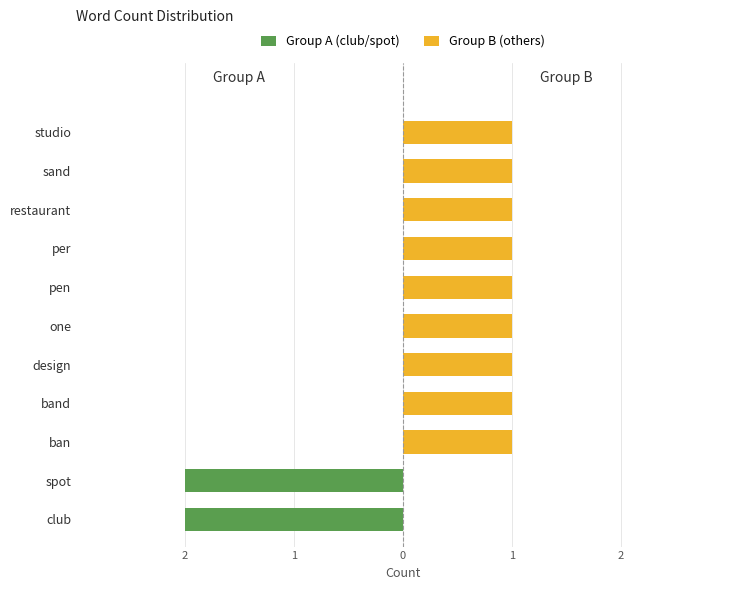

How many values in Group B (others) are above zero?

9